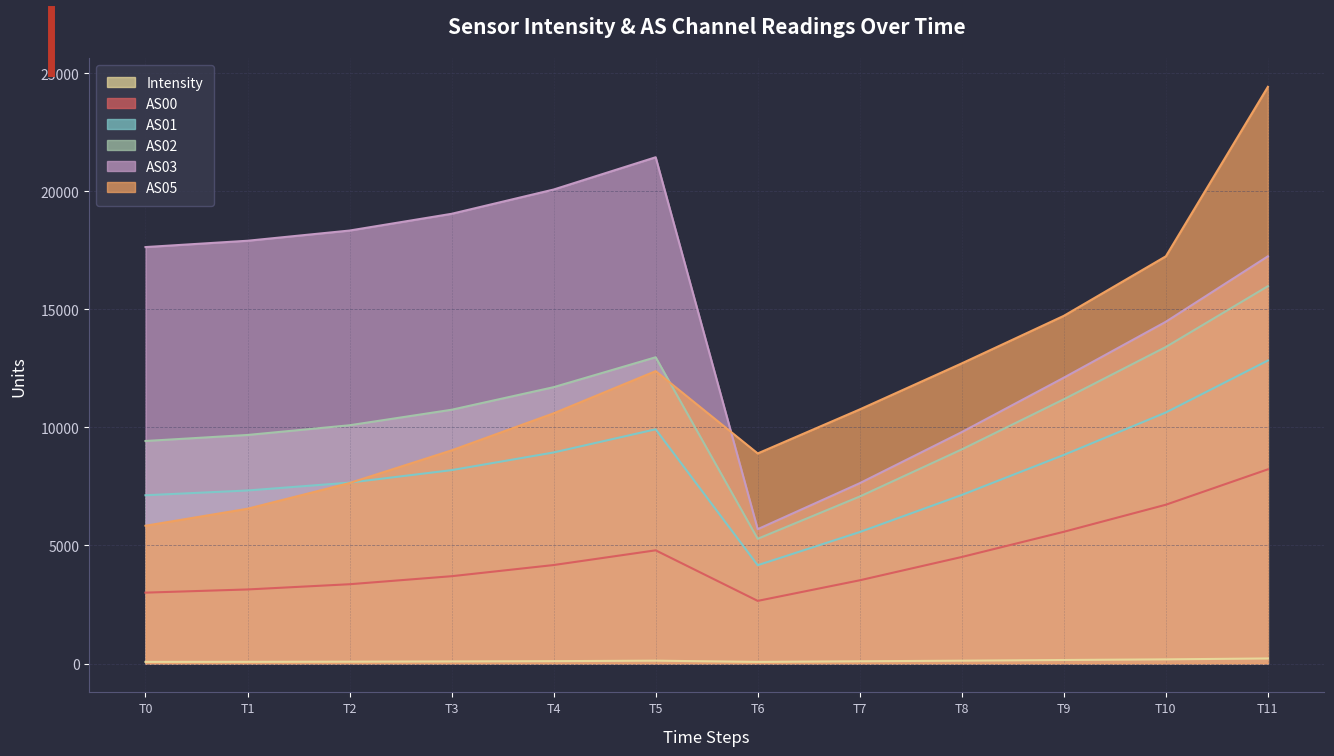

Count the number of data series in this chart.

6